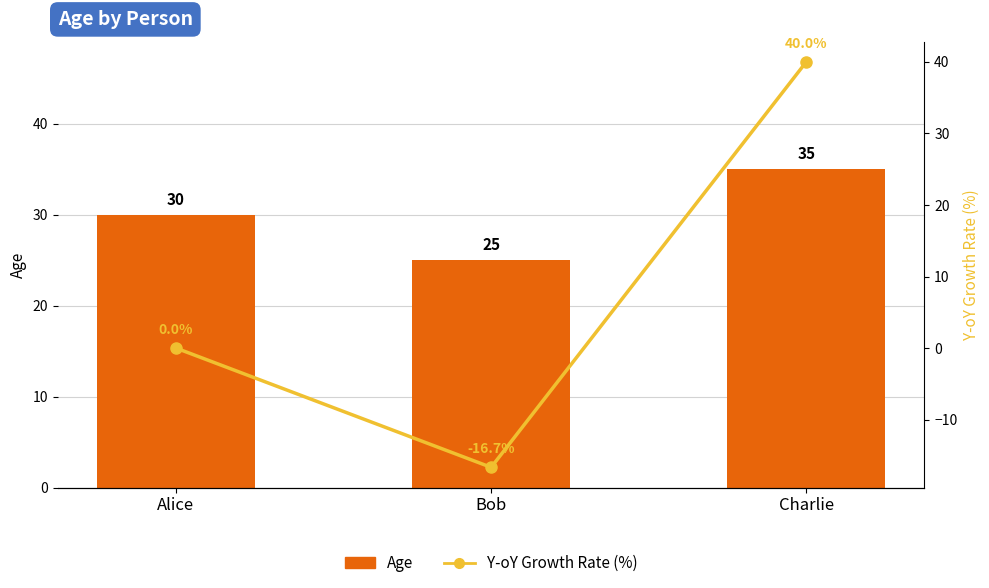

What is the value of the Age bar at the 2nd from the left?

25.0